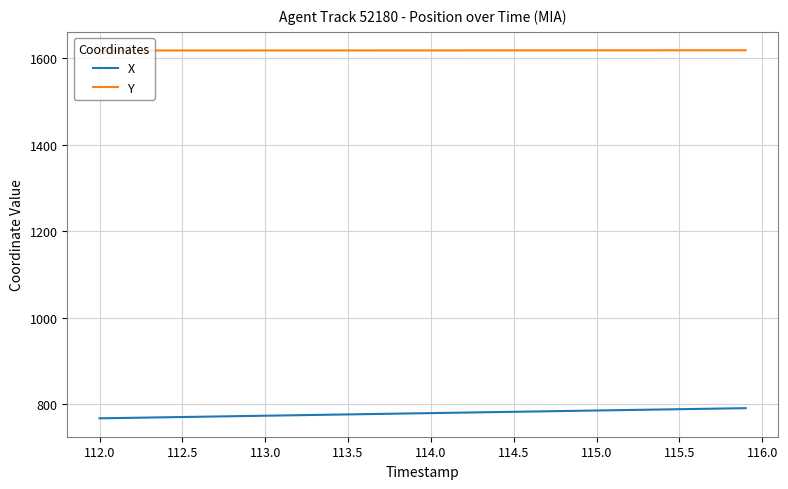

List the series in order of their overall mean, highest first.

Y, X